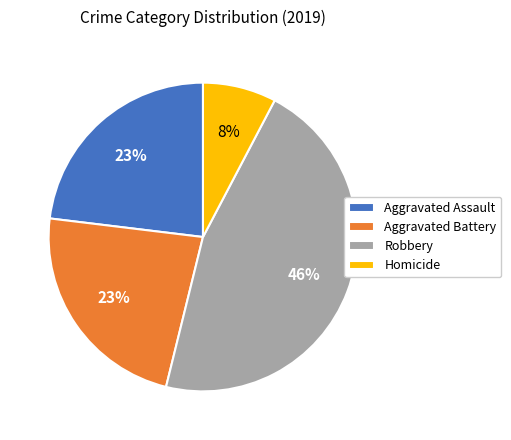

Is Homicide the majority of the pie?

No